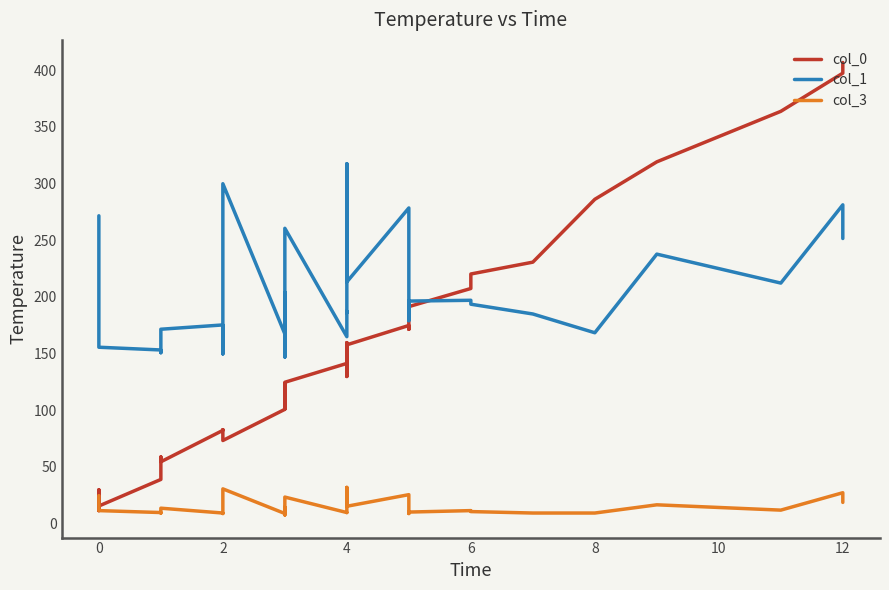

How many interior local peaks does the col_3 series have?

10